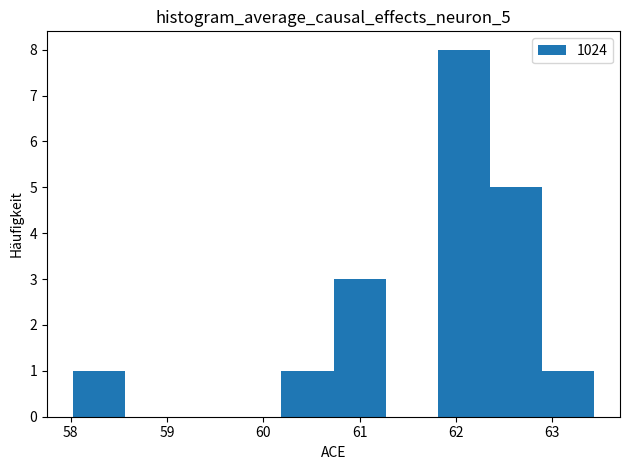

Which range on the x-axis has the tallest bar?

61.8 to 62.4